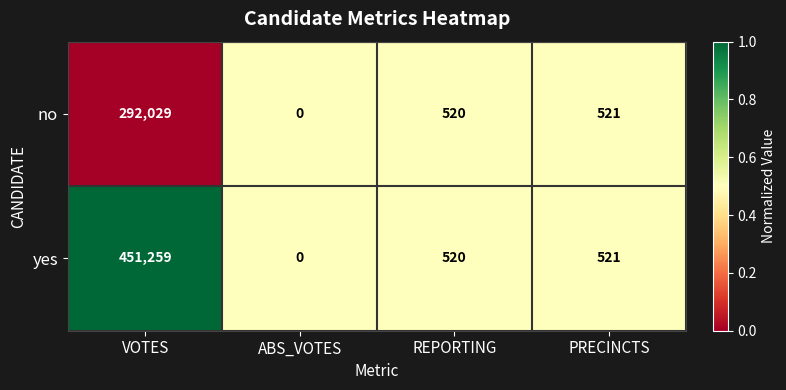

What is the difference between the maximum and minimum values in the no series?

292029